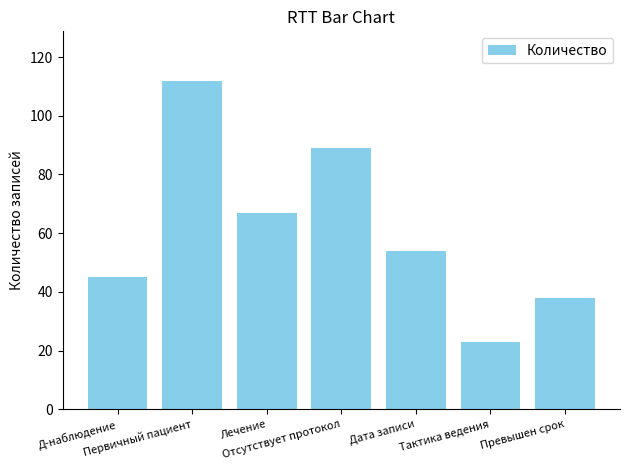

At which category does the chart reach its minimum across all series?

Тактика ведения